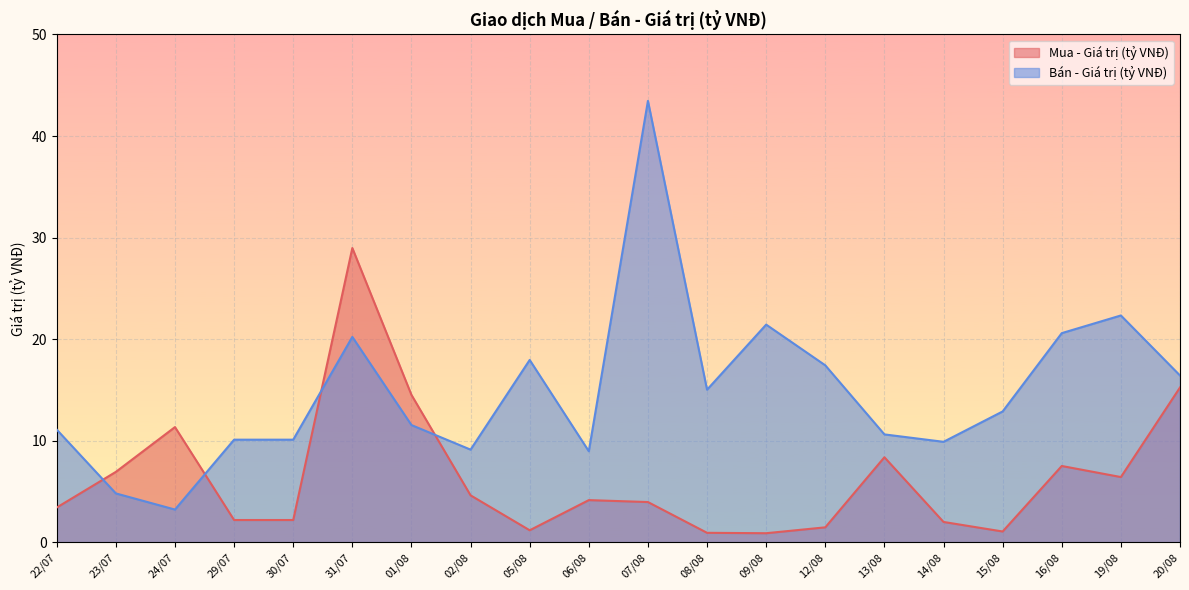

Where does the Mua - Giá trị (tỷ VNĐ) series first go above 4?

23/07